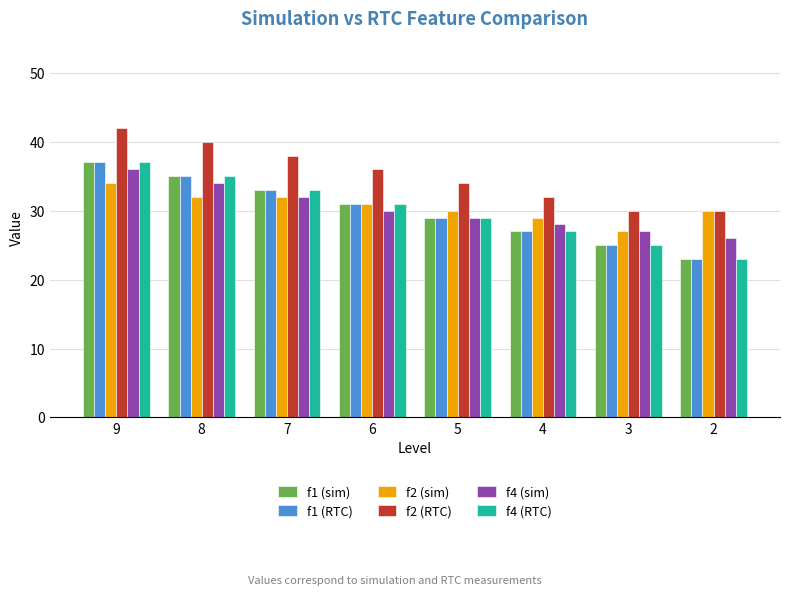

What is the smallest value displayed?

23